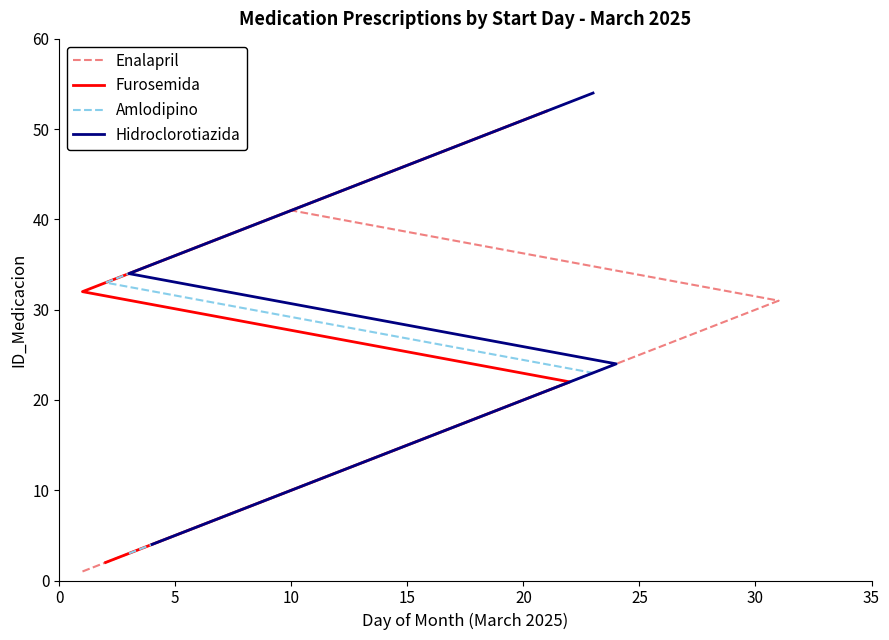

True or false: Hidroclorotiazida has a value of 26 at 15.

False